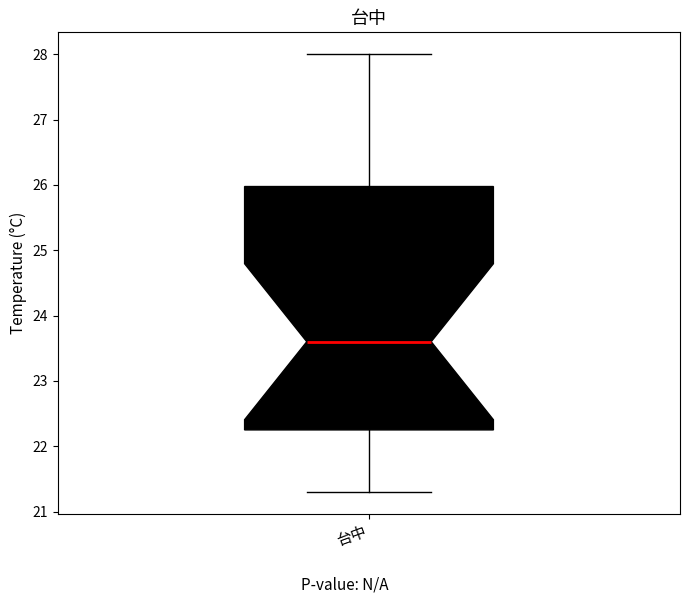

Read this box plot against the y-axis: the position of the median line, the range covered by the box, and the ends of both whiskers. The values are not printed on the chart, so give them approximately, as read against the axis.

median 23.6, box 22.3 to 26.0, whiskers 21.3 to 28.0